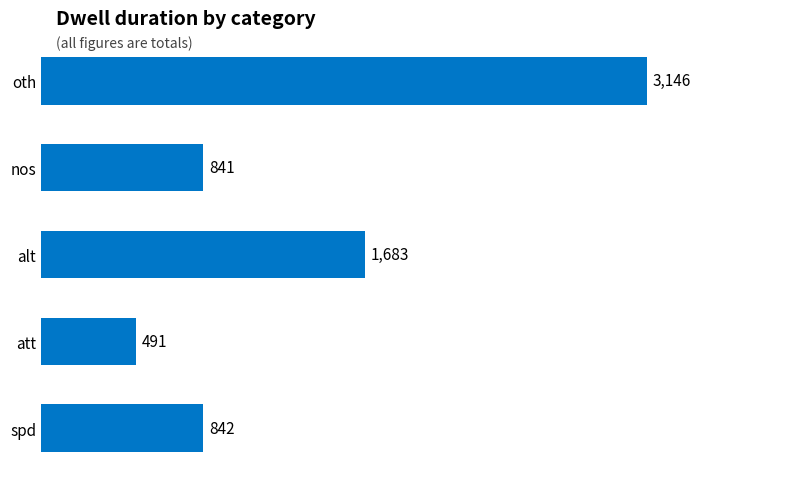

Reading bottom to top, list all the values displayed in this chart.

spd=842	att=491	alt=1683	nos=841	oth=3146